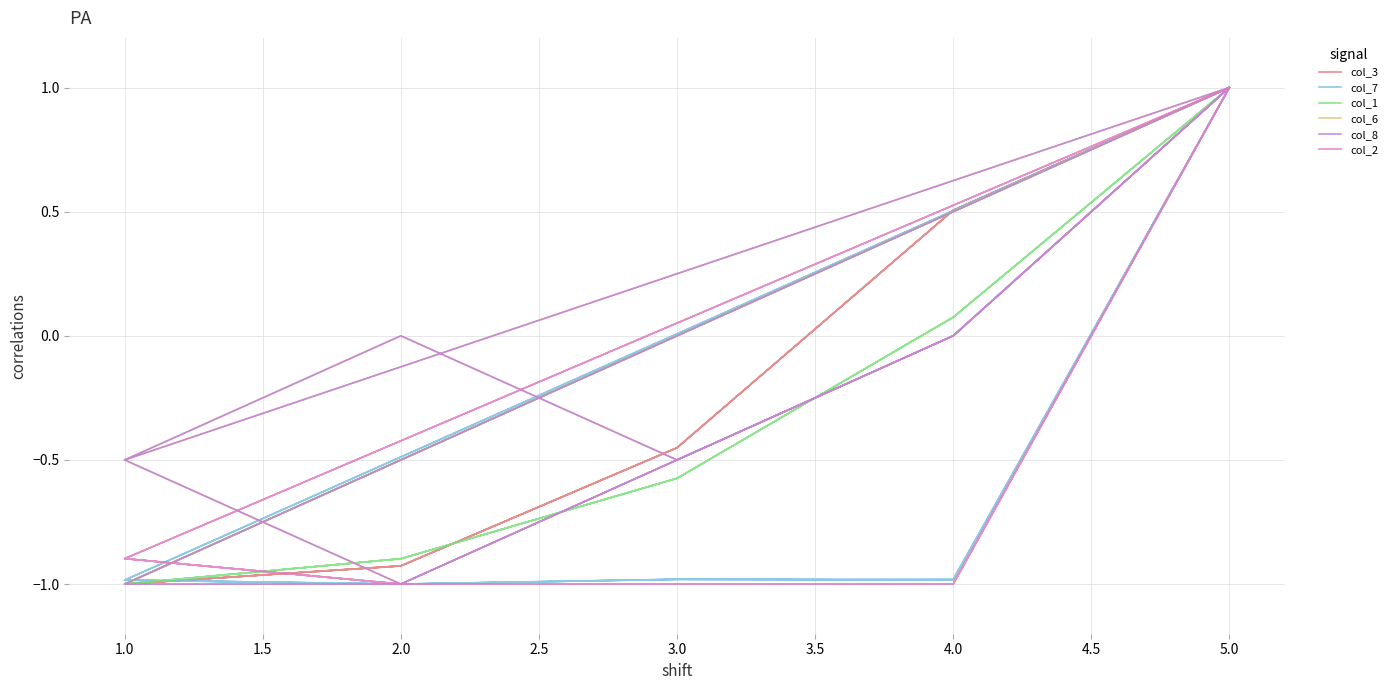

True or false: col_7 has a value of 1.7 at 5.0.

False